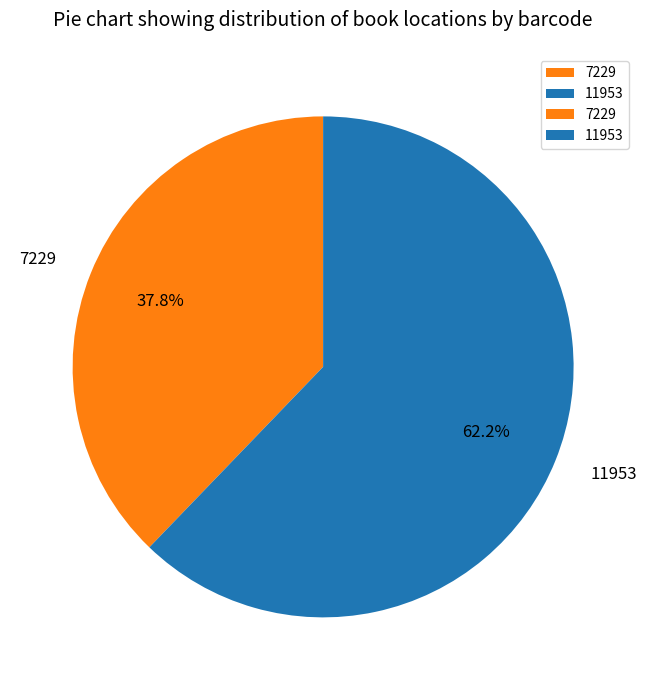

What percentage is the 11953 slice, to the nearest percent?

62%